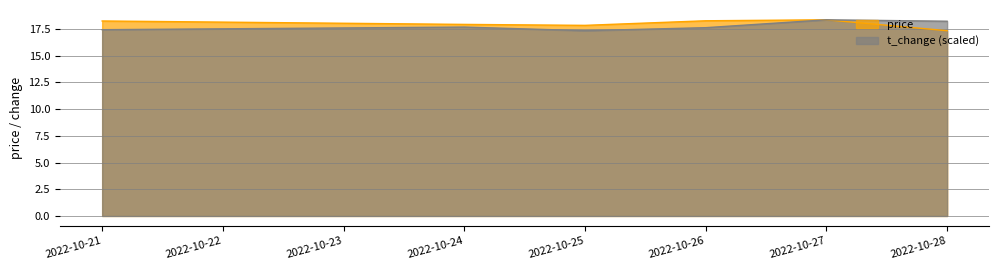

Is it true that price equals 26.0 at 2022-10-25?

False